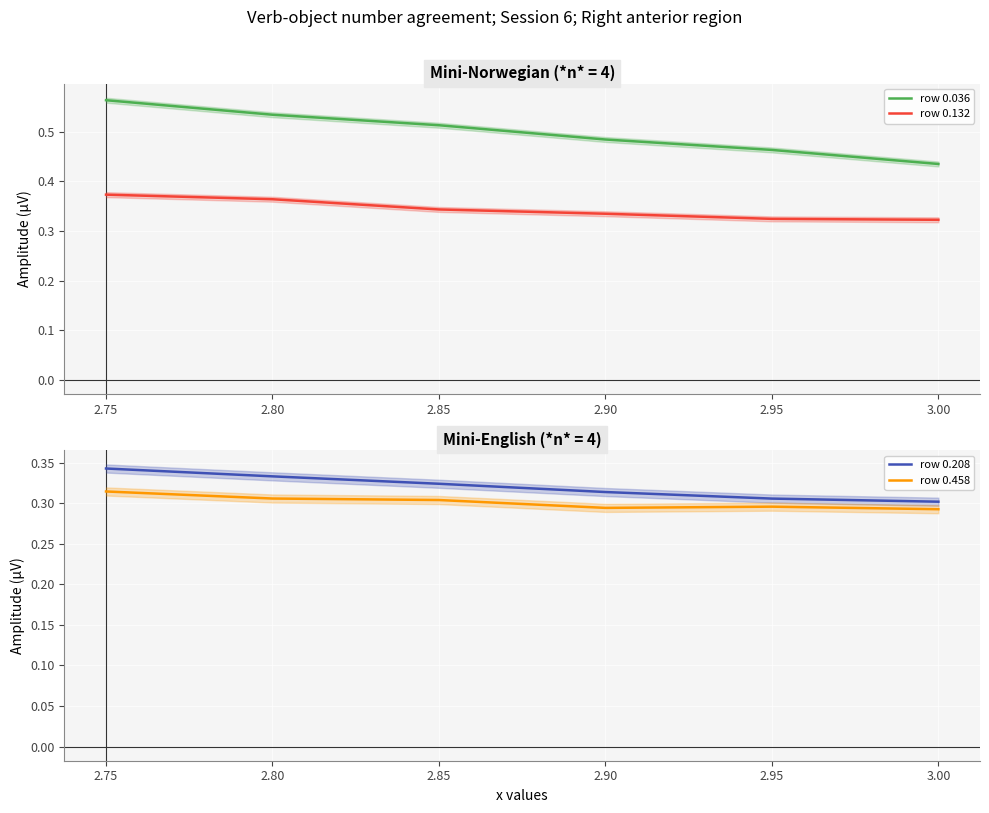

The row 0.132 series shows 0.6 at 2.75. True or false?

False